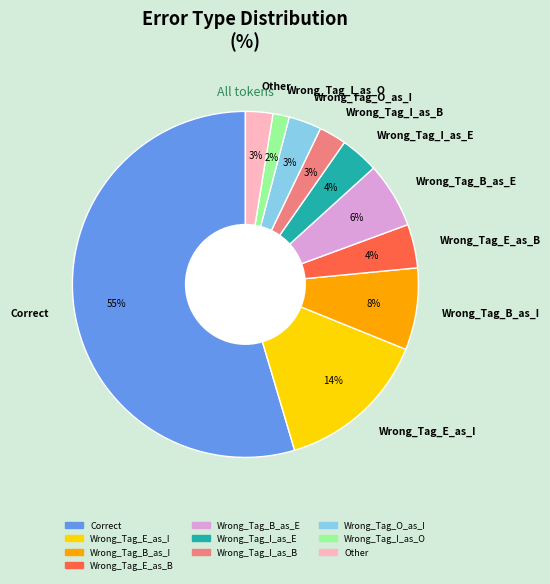

To the nearest percent, what percentage of the pie is Wrong_Tag_B_as_I?

8%